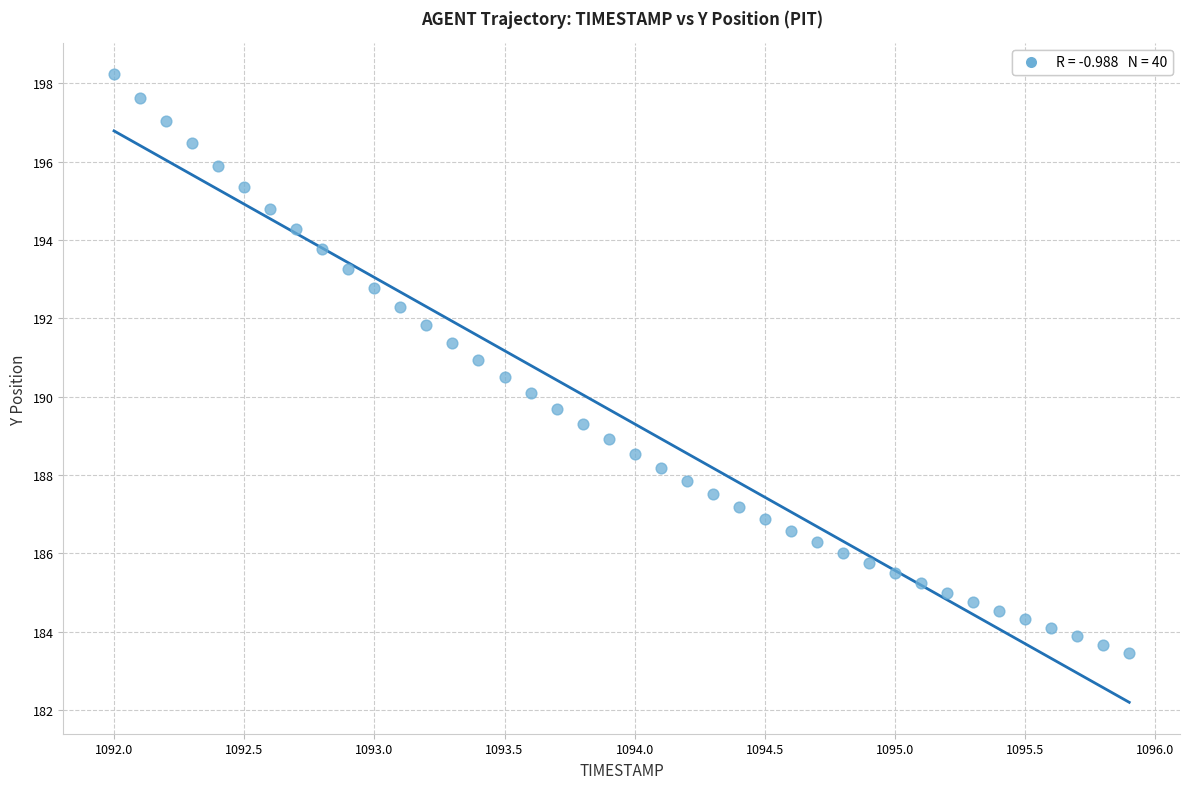

What is the range of Y values (max minus min)?

14.8